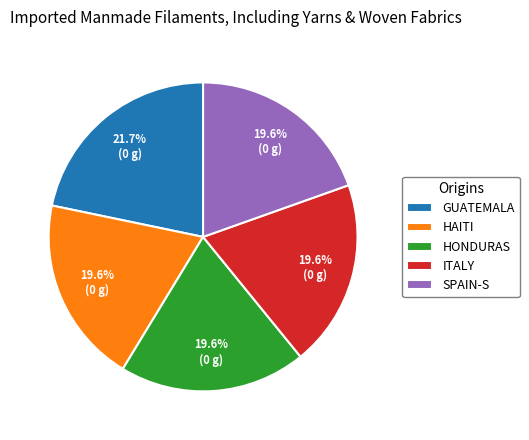

Approximately how many times larger is the value at SPAIN-S compared to HAITI?

1.0